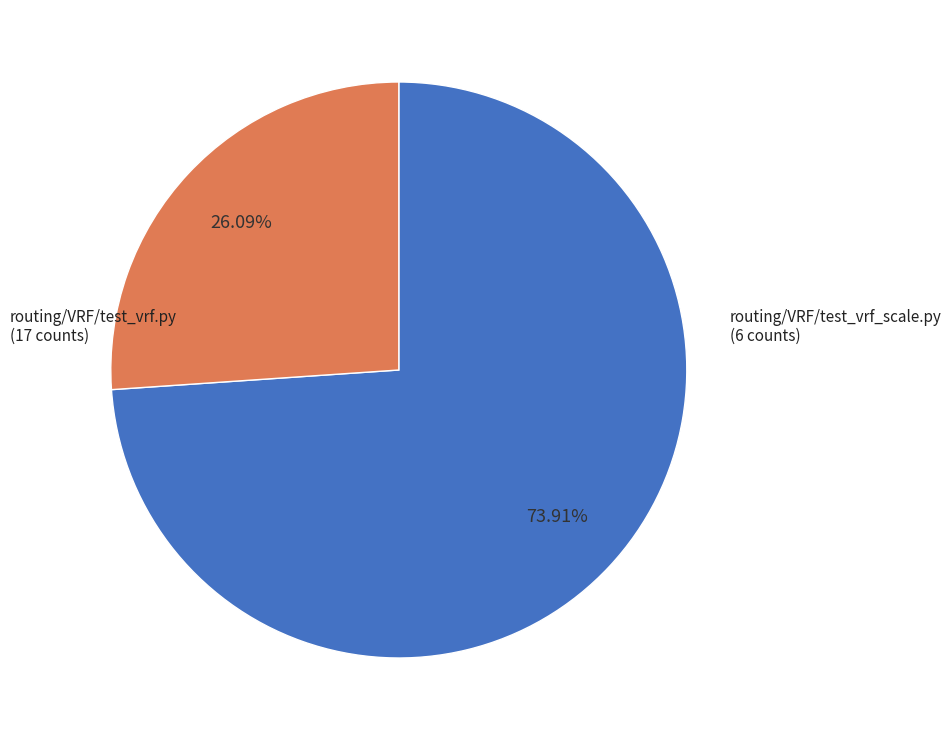

Is there any slice that represents more than half of the pie?

Yes